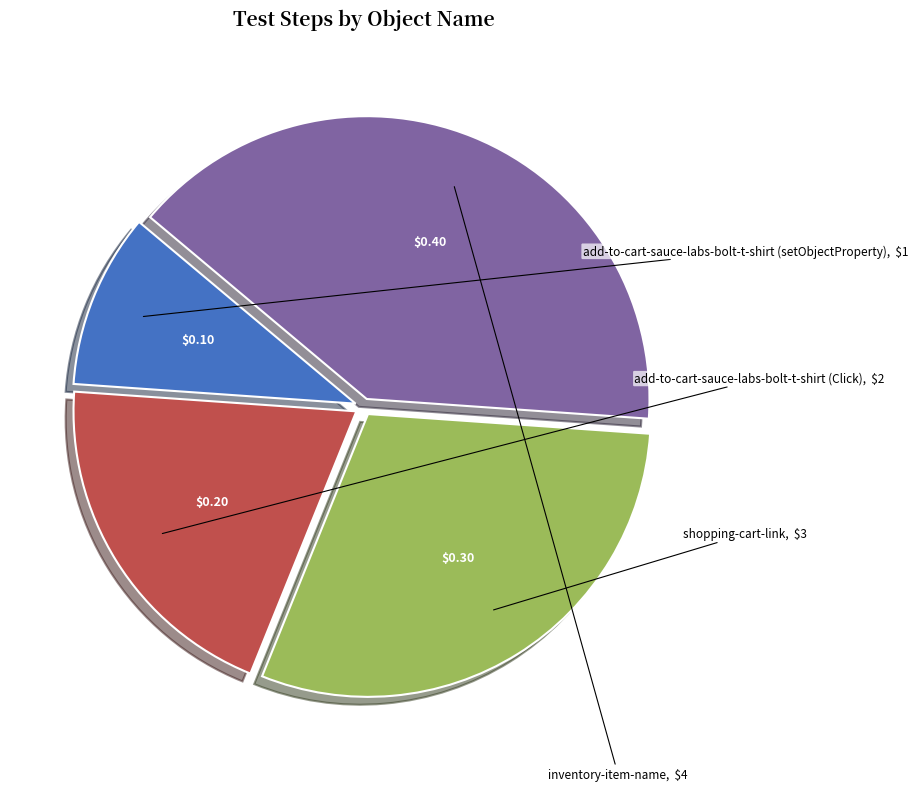

Does any single category account for the majority?

No